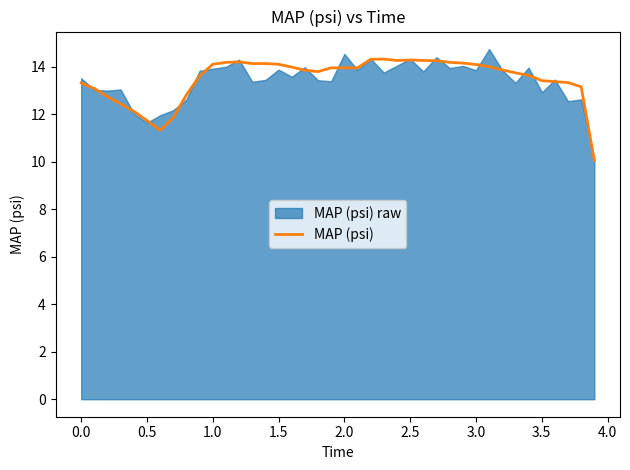

What is the maximum value shown in the chart?

14.3